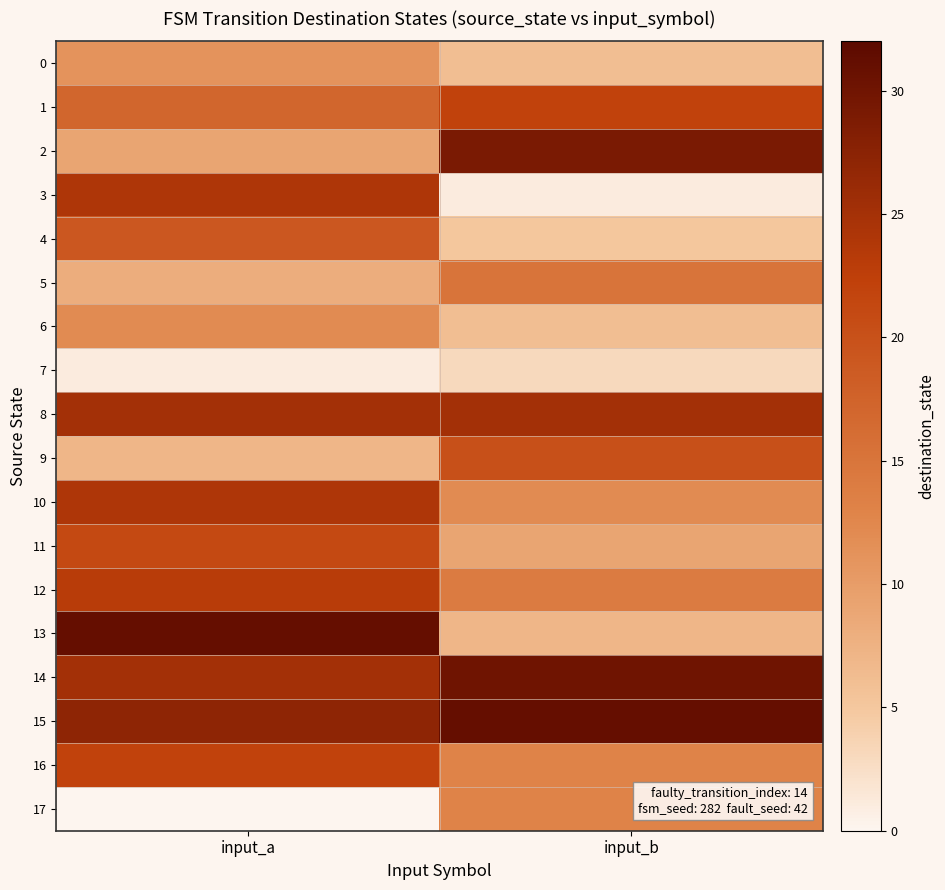

Reading right to left, what are all the values shown in this chart?

0: input_b=6	input_a=11
1: input_b=22	input_a=17
2: input_b=29	input_a=9
3: input_b=1	input_a=24
4: input_b=5	input_a=19
5: input_b=15	input_a=8
6: input_b=6	input_a=12
7: input_b=3	input_a=1
8: input_b=25	input_a=25
9: input_b=20	input_a=7
10: input_b=12	input_a=24
11: input_b=9	input_a=21
12: input_b=14	input_a=23
13: input_b=7	input_a=31
14: input_b=30	input_a=25
15: input_b=31	input_a=27
16: input_b=13	input_a=22
17: input_b=13	input_a=0